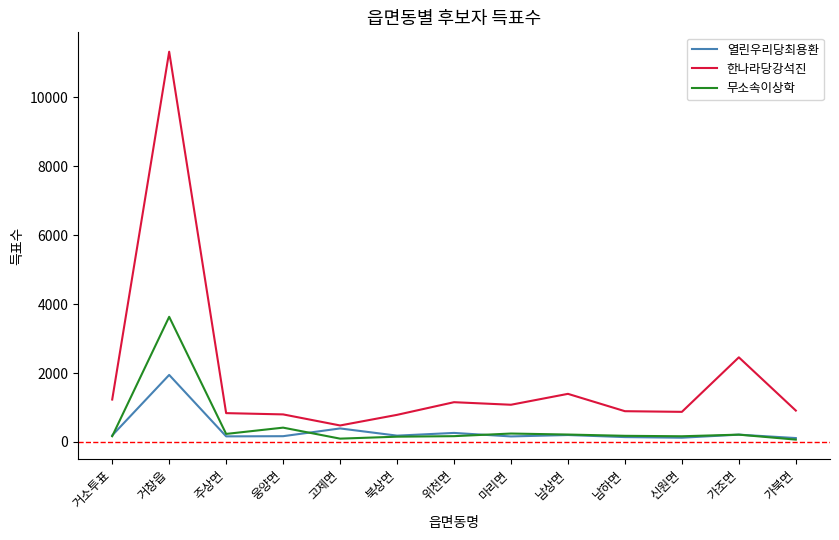

What position from the right is 거창읍?

12